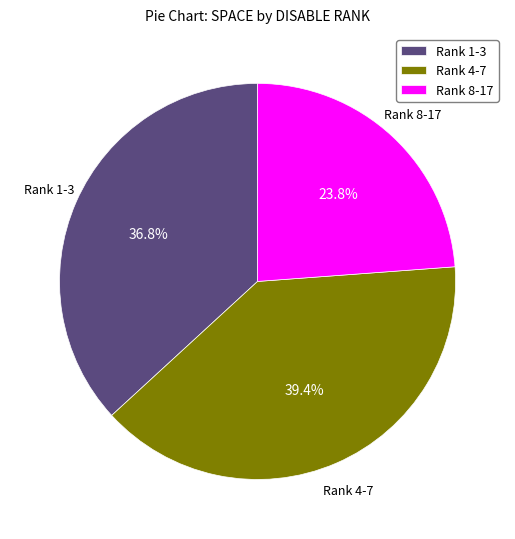

Is there a majority slice in this chart?

No